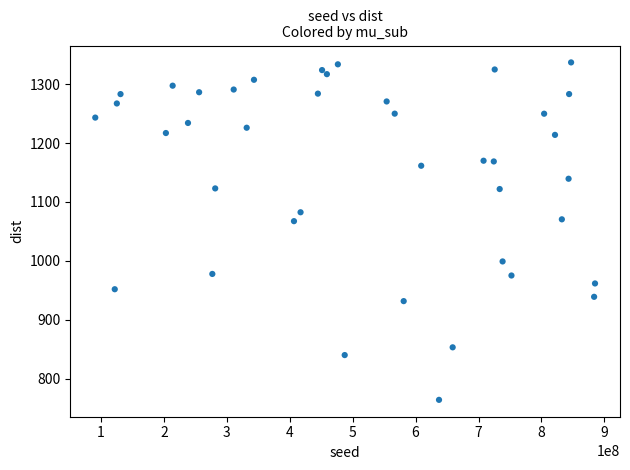

What is the range of Y values (max minus min)?

573.1